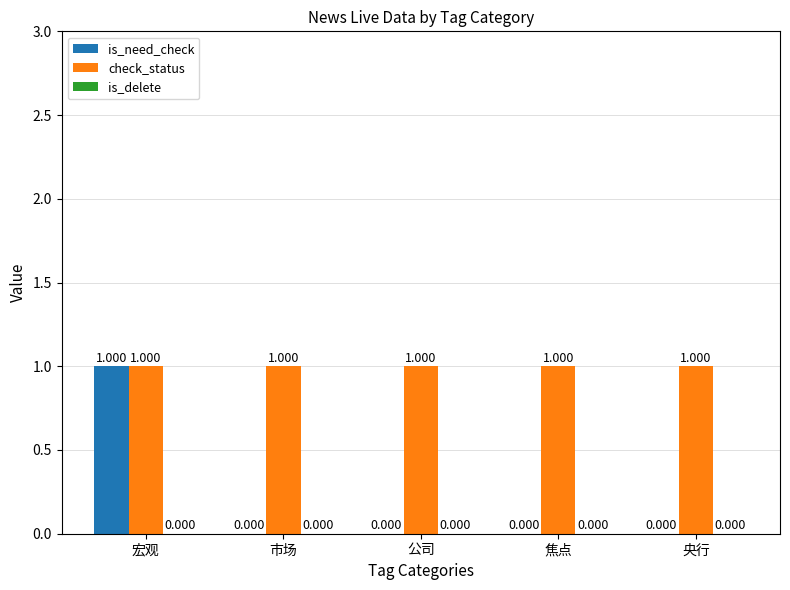

Does the chart contain stacked bars?

No